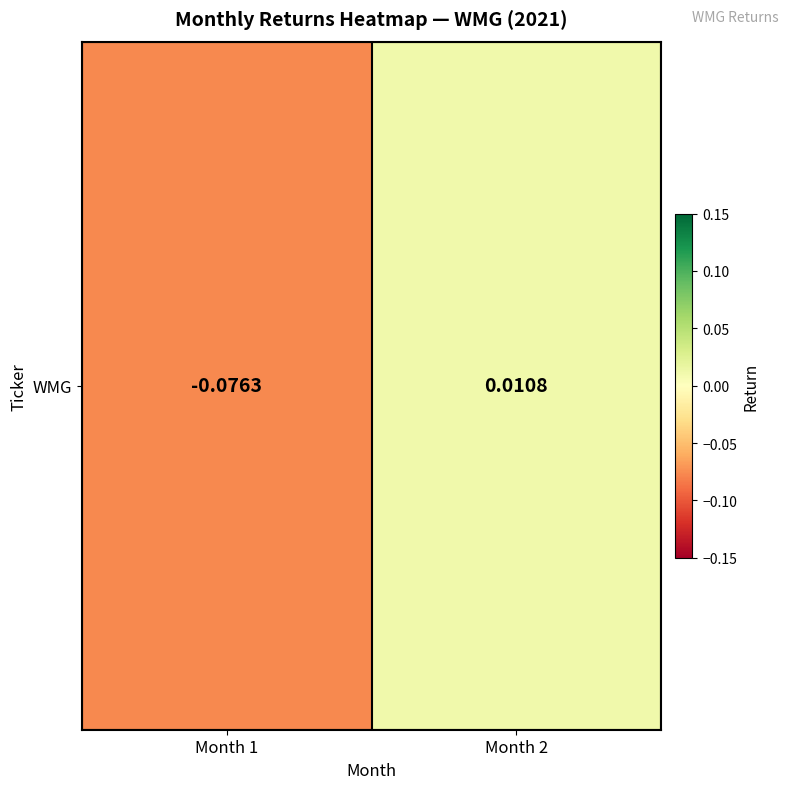

At which category does the chart reach its peak across all series?

Month 2